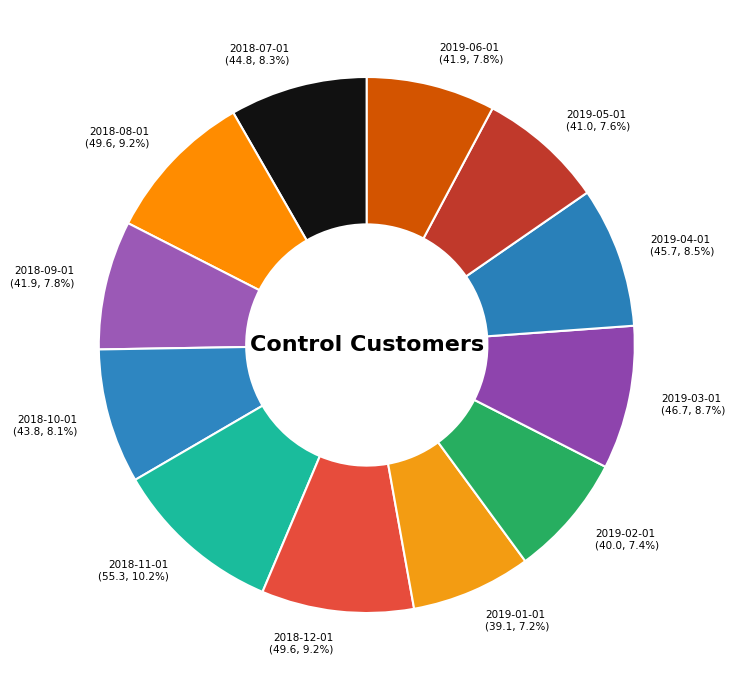

Which has a higher value, 2019-05-01 or 2018-12-01?

2018-12-01